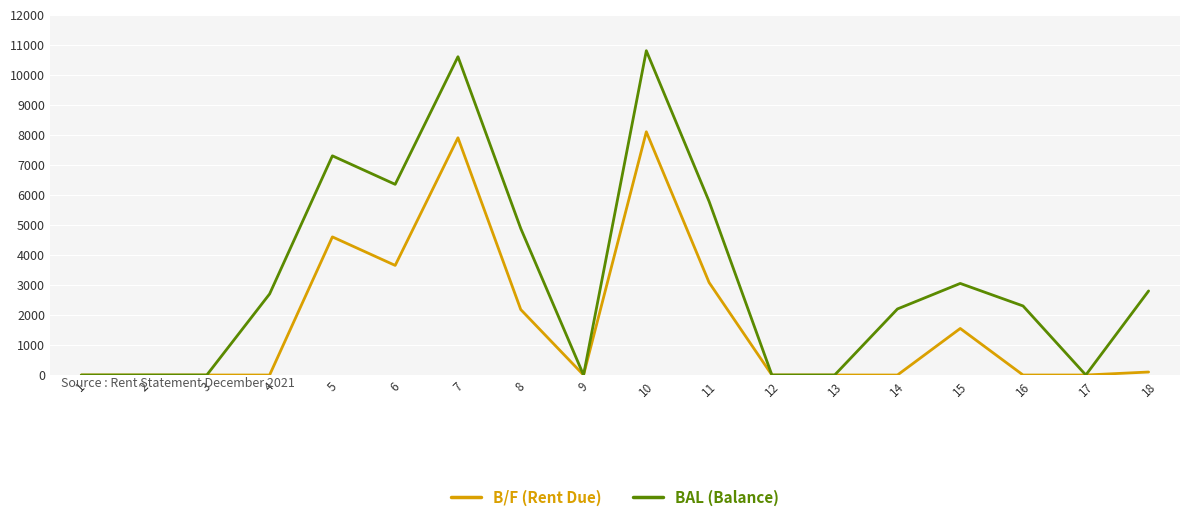

Reading left to right, list all the values displayed in this chart.

B/F (Rent Due): 1=0	2=0	3=0	4=0	5=4600	6=3650	7=7900	8=2180	9=0	10=8100	11=3080	12=0	13=0	14=0	15=1550	16=0	17=0	18=100
BAL (Balance): 1=0	2=0	3=0	4=2700	5=7300	6=6350	7=10600	8=4880	9=0	10=10800	11=5780	12=0	13=0	14=2200	15=3050	16=2300	17=0	18=2800